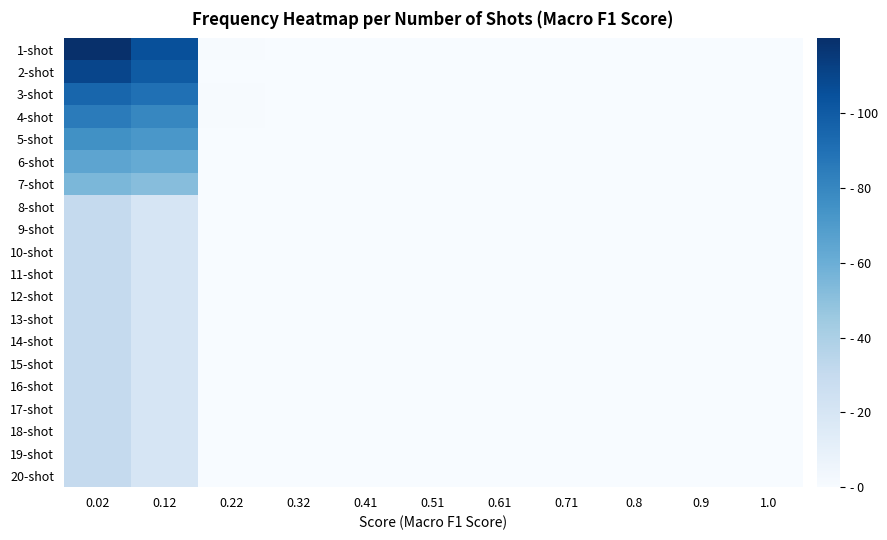

At how many categories does at least one series exceed 39?

2